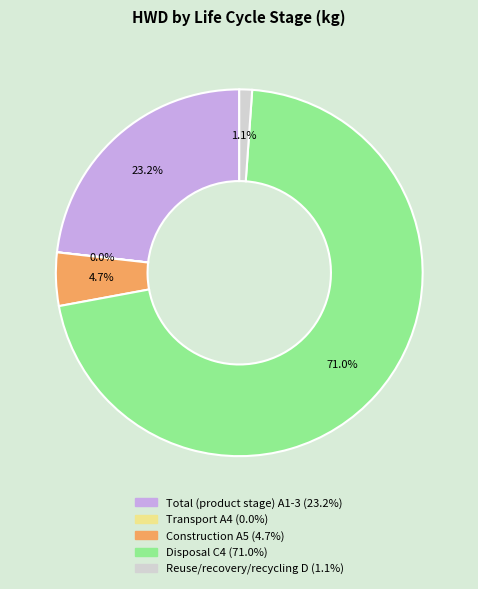

What is the total percentage of Total (product stage) A1-3 and Construction A5?

27.9%